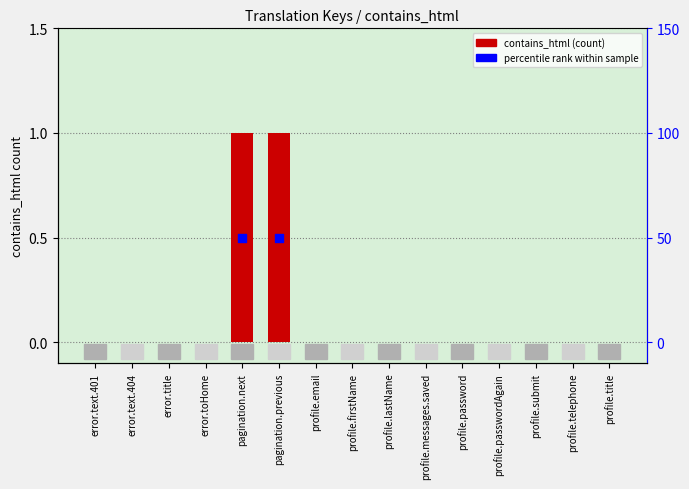

What is the change in value from pagination.next to profile.passwordAgain?

-1